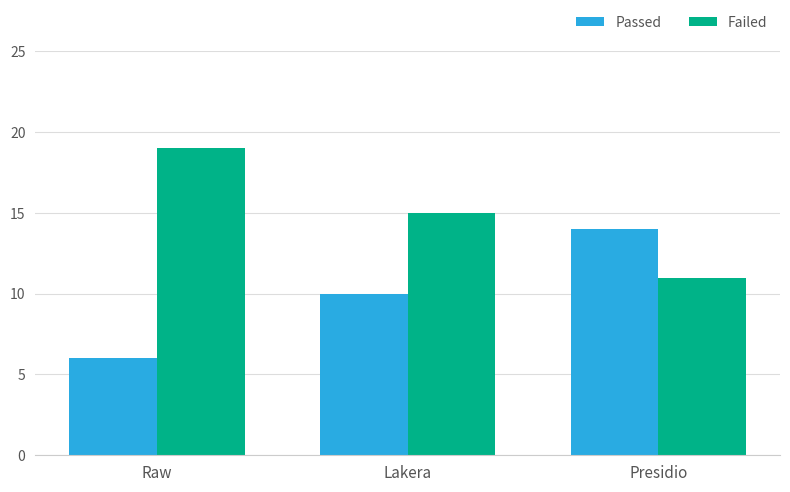

What is the label of the 2nd bar from the right?

Lakera